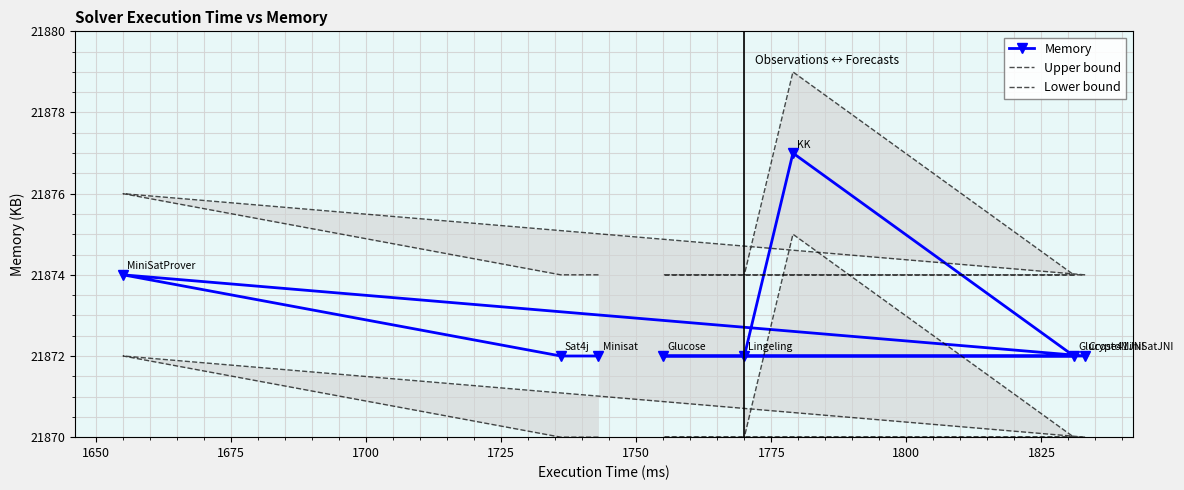

What is the lowest value of the Memory series?

21872